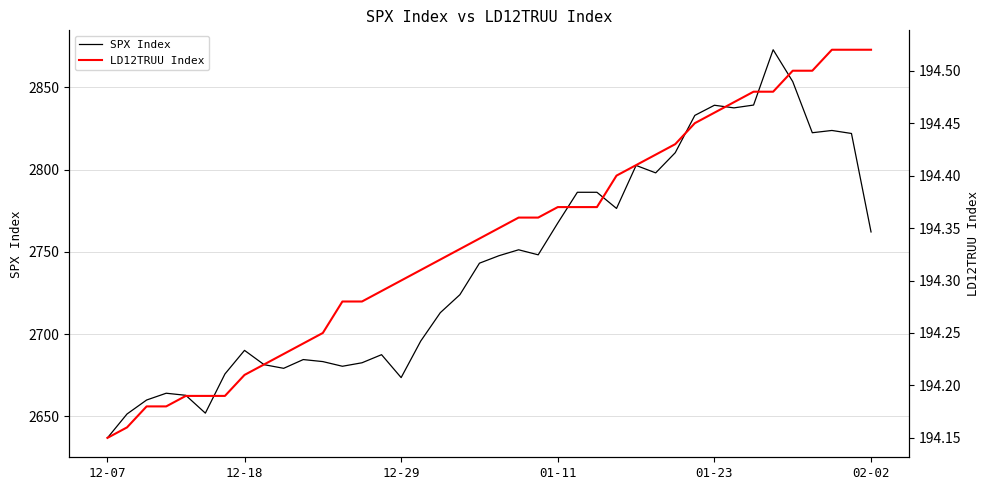

Reading left to right, list all the values displayed in this chart.

SPX Index: 2637.0	2651.5	2660.0	2664.1	2662.8	2652.0	2675.8	2690.2	2681.5	2679.2	2684.6	2683.3	2680.5	2682.6	2687.5	2673.6	2695.8	2713.1	2724.0	2743.2	2747.7	2751.3	2748.2	2767.6	2786.2	2786.2	2776.4	2802.6	2798.0	2810.3	2833.0	2839.1	2837.5	2839.2	2872.9	2853.5	2822.4	2823.8	2822.0	2762.1
LD12TRUU Index: 194.2	194.2	194.2	194.2	194.2	194.2	194.2	194.2	194.2	194.2	194.2	194.2	194.3	194.3	194.3	194.3	194.3	194.3	194.3	194.3	194.3	194.4	194.4	194.4	194.4	194.4	194.4	194.4	194.4	194.4	194.4	194.5	194.5	194.5	194.5	194.5	194.5	194.5	194.5	194.5